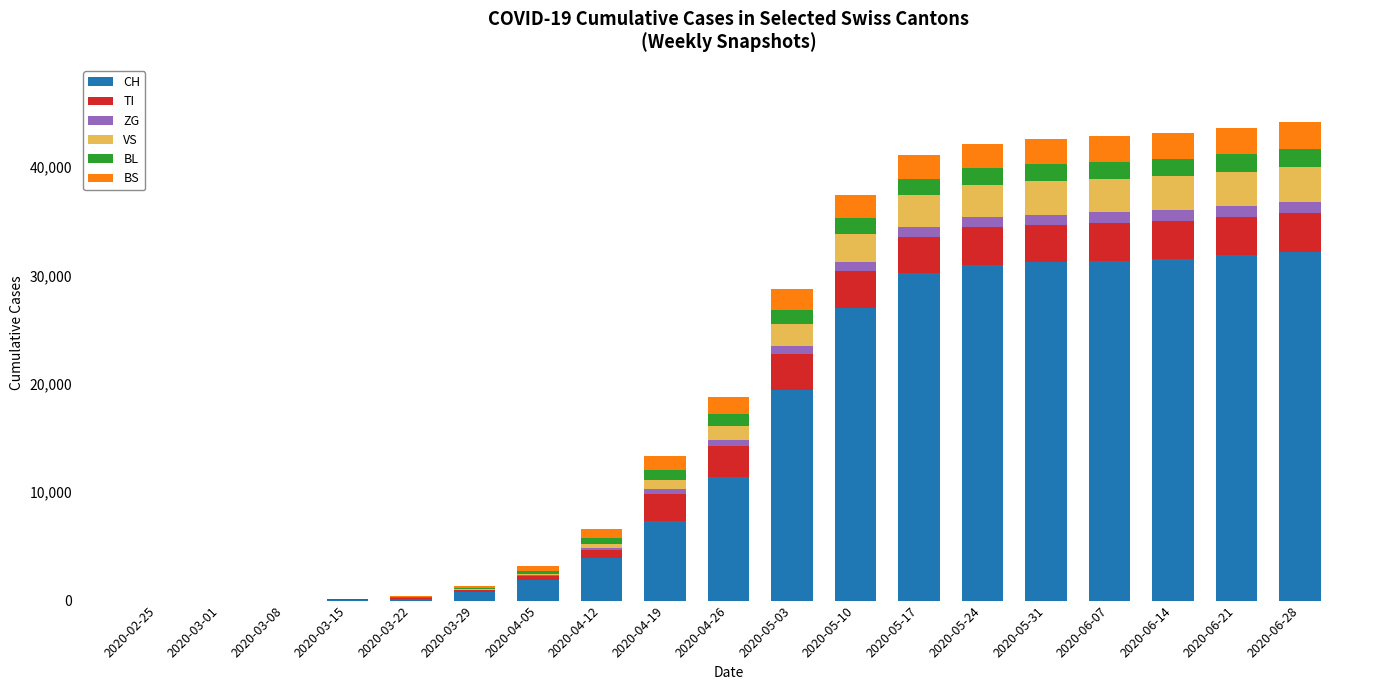

What is the maximum value for CH?

32187